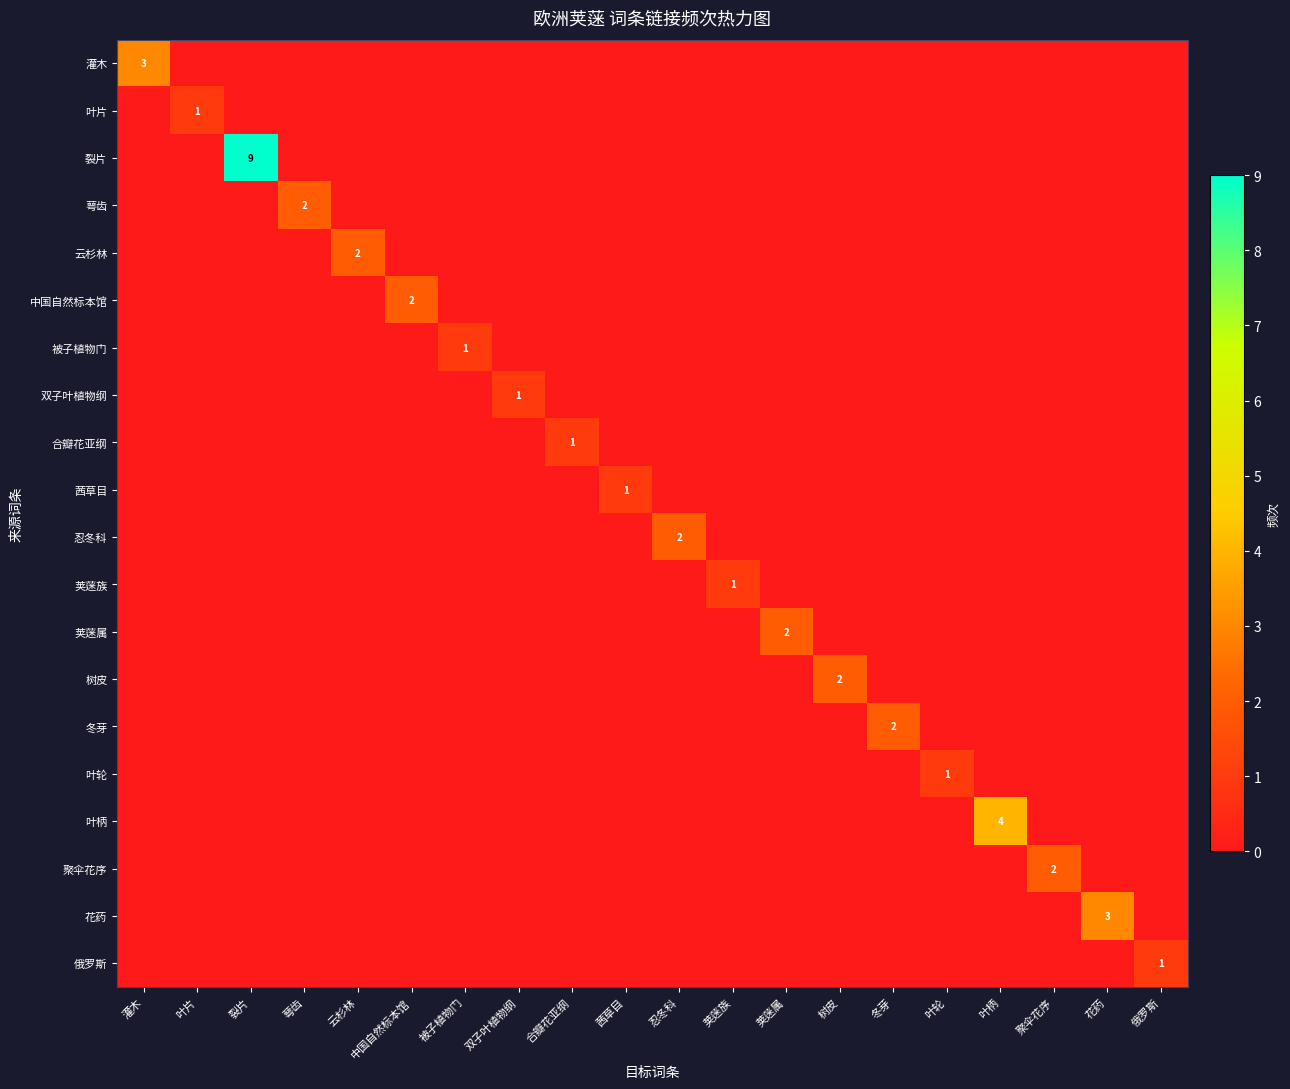

List the labels in order of 中国自然标本馆 value, smallest first.

灌木, 叶片, 裂片, 萼齿, 云杉林, 被子植物门, 双子叶植物纲, 合瓣花亚纲, 茜草目, 忍冬科, 荚蒾族, 荚蒾属, 树皮, 冬芽, 叶轮, 叶柄, 聚伞花序, 花药, 俄罗斯, 中国自然标本馆